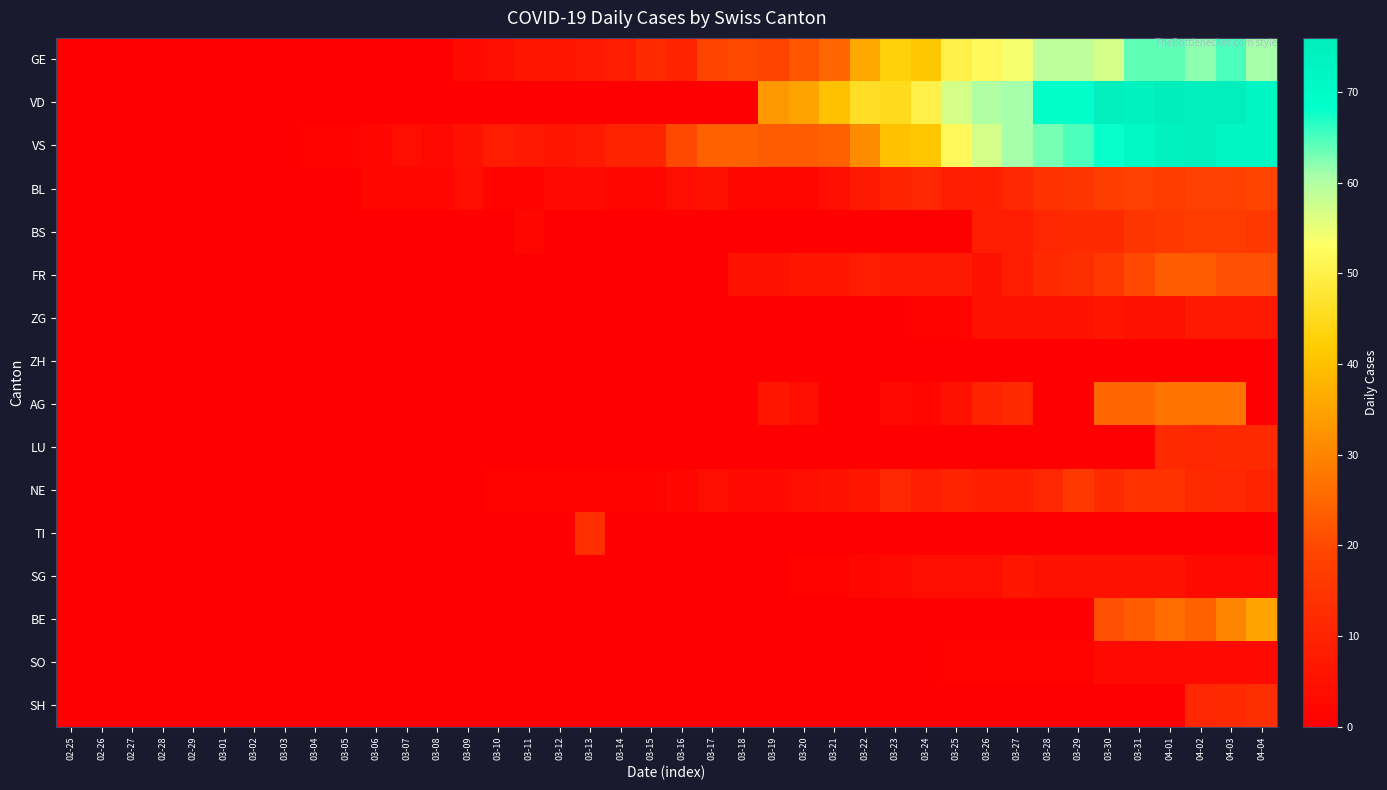

What is the total value across all series at 03-26?

220